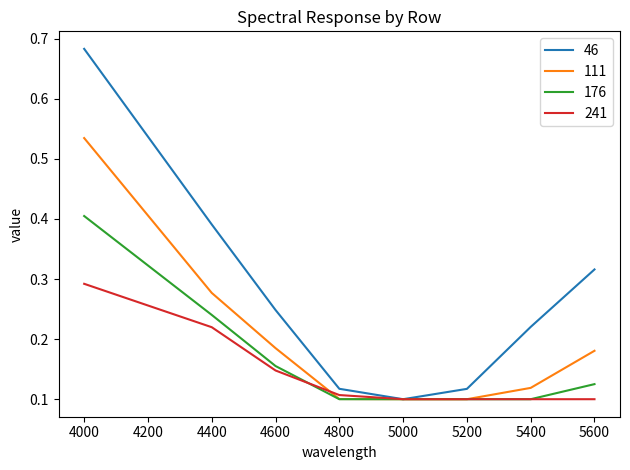

At which category is the sum across all series the highest?

4000